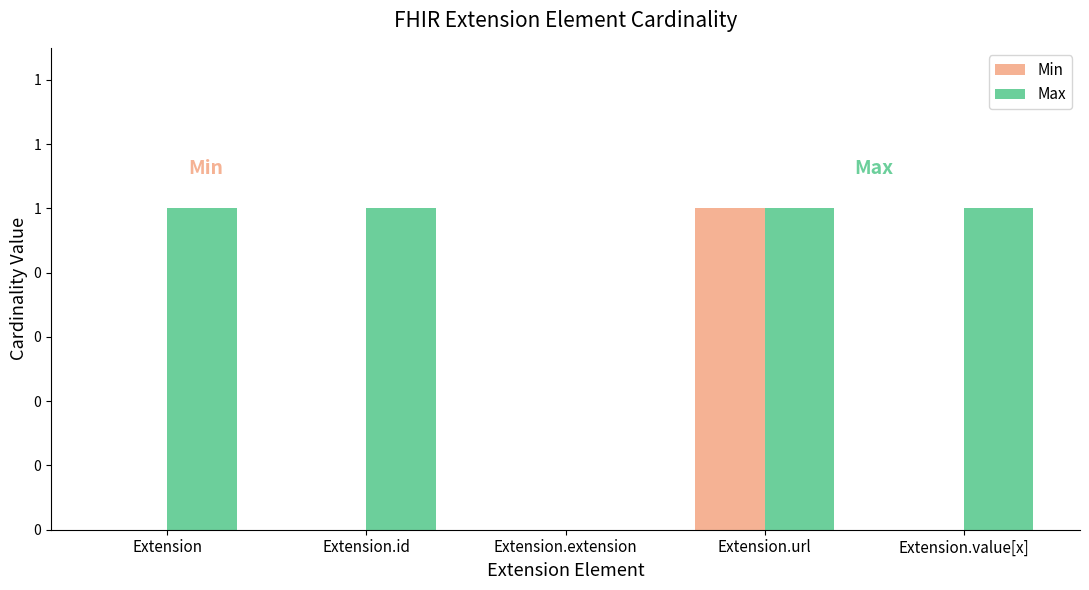

Are the bars horizontal?

No